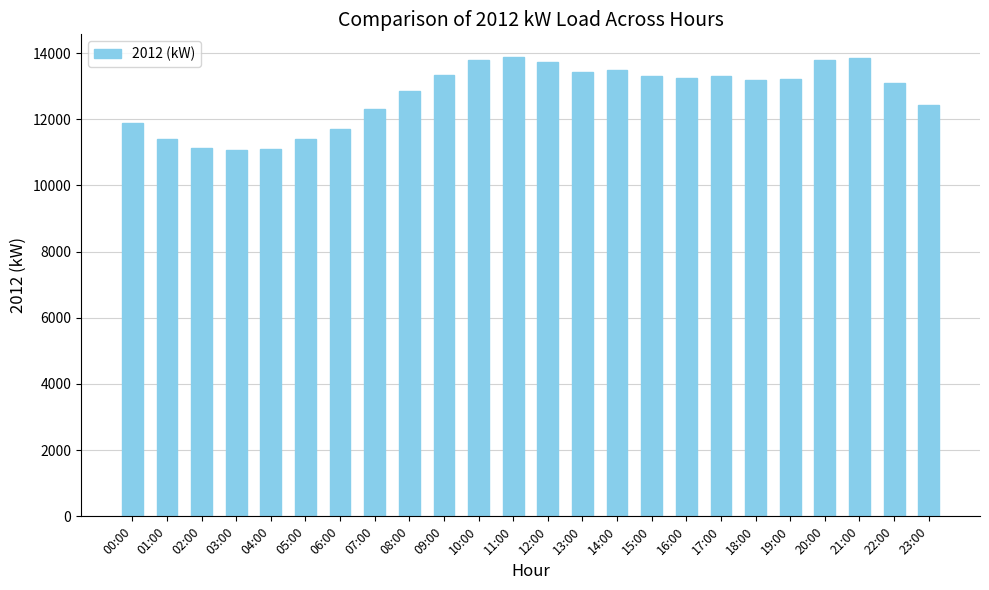

What is the change in value from 15:00 to 22:00?

-191